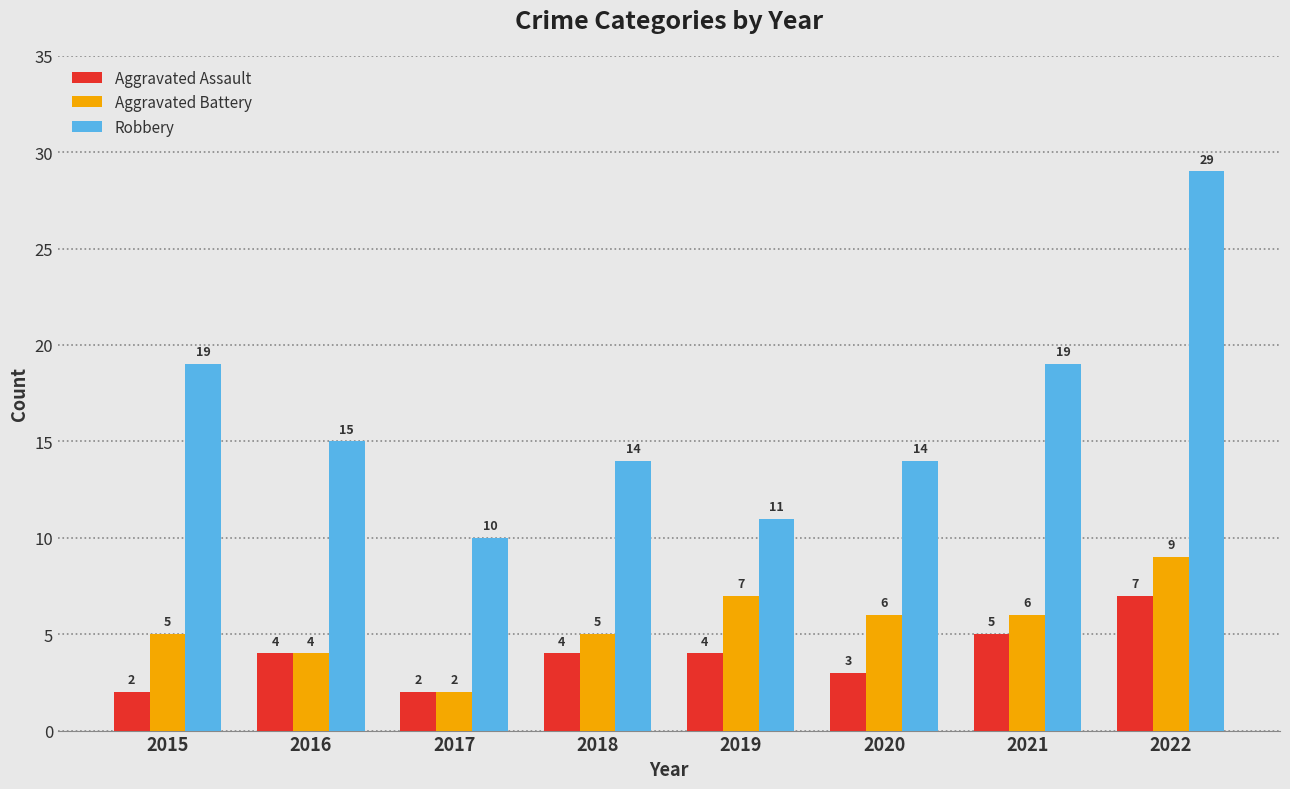

What is the difference between the maximum and minimum values in the Aggravated Battery series?

7